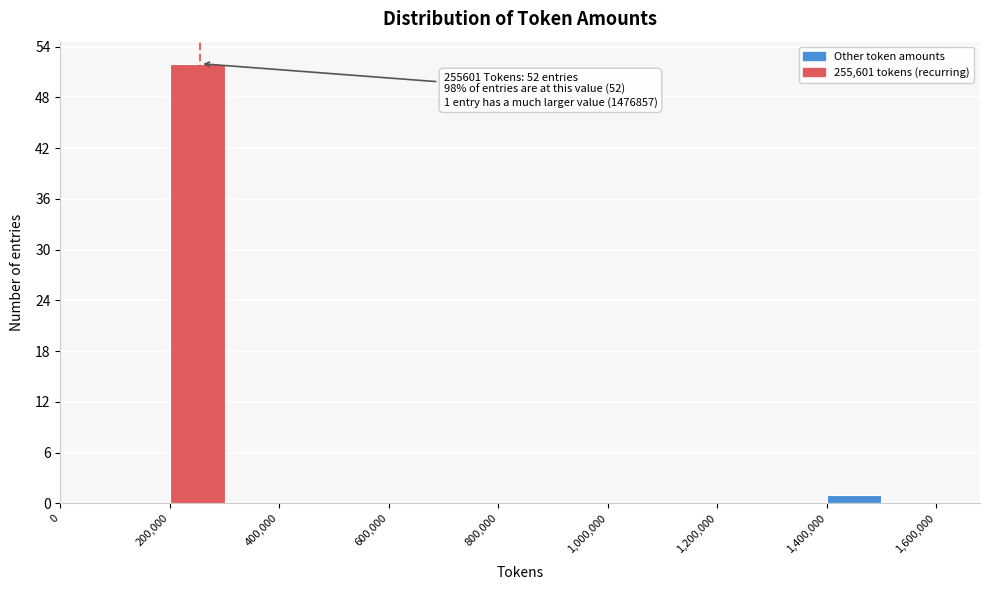

Over which range of the x-axis is the bar tallest?

200000 to 300000